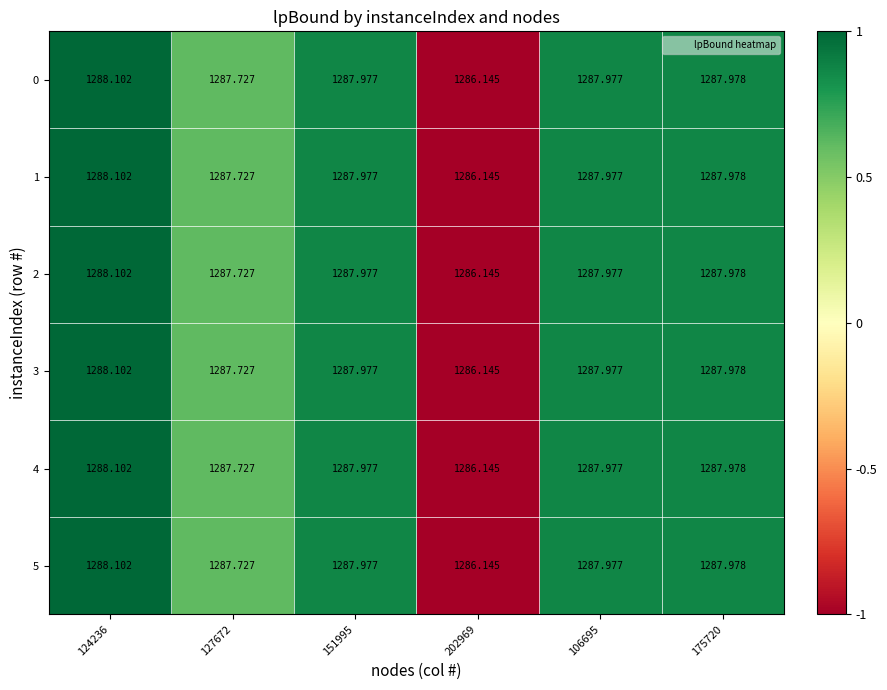

Is the value of 5 at 151995 greater than the value of 2 at 175720?

No